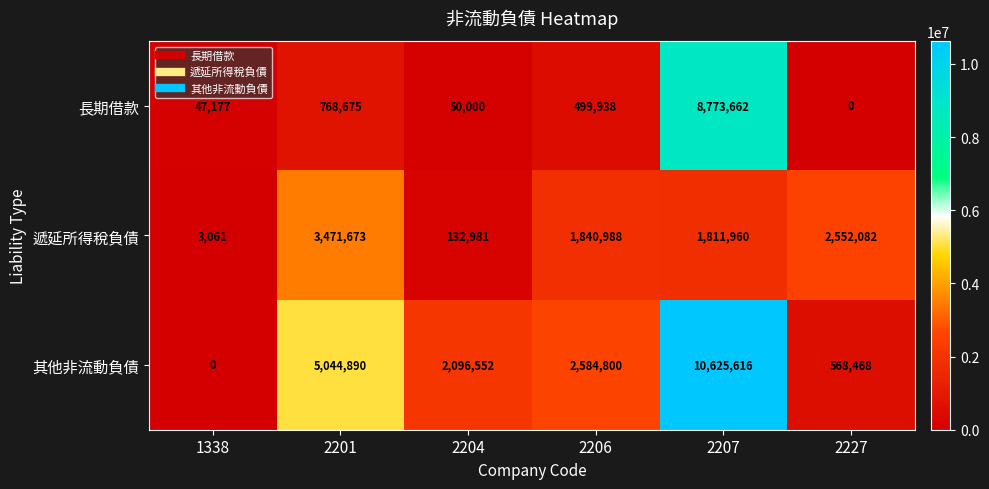

What is the total value across all series at 2204?

2279533